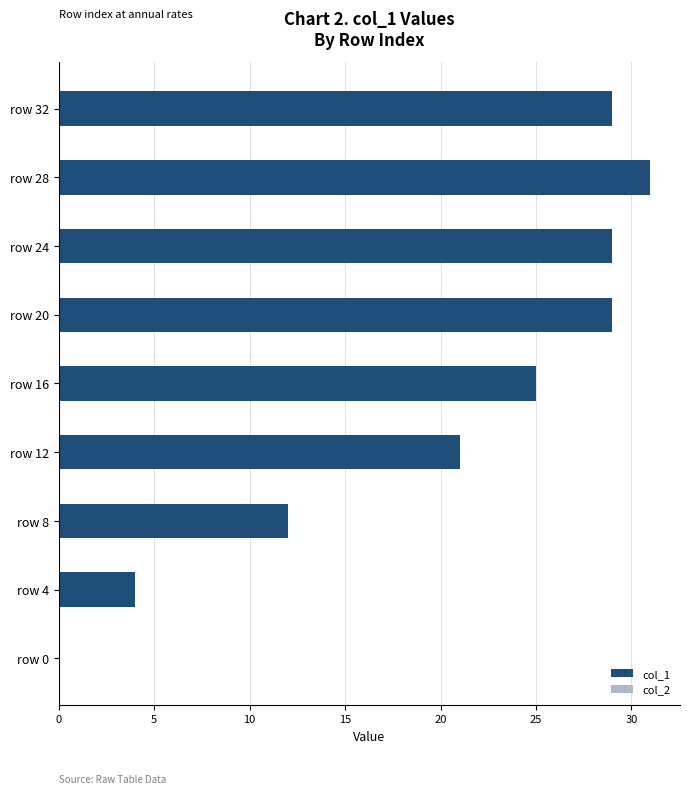

Which has a higher value, row 12 or row 0?

row 12